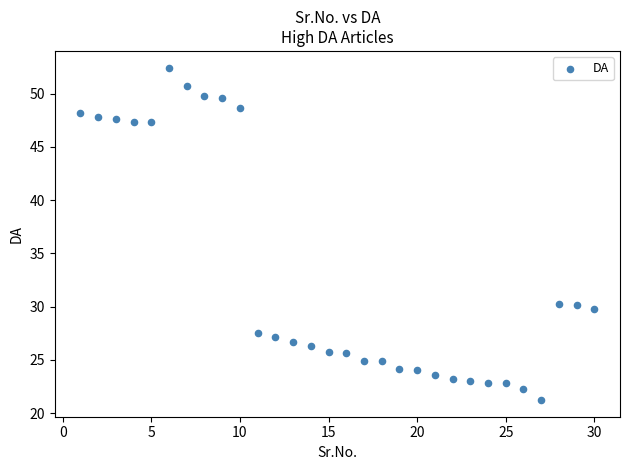

What is the range of Y values (max minus min)?

31.2